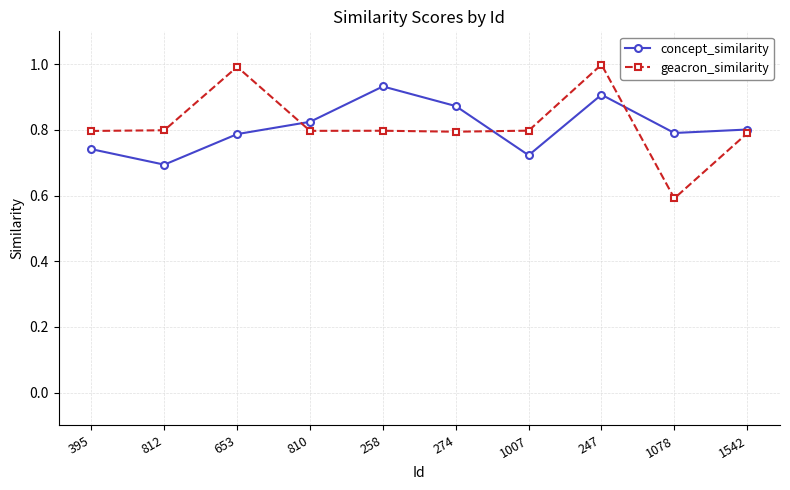

Which series changed the most between 395 and 653?

geacron_similarity